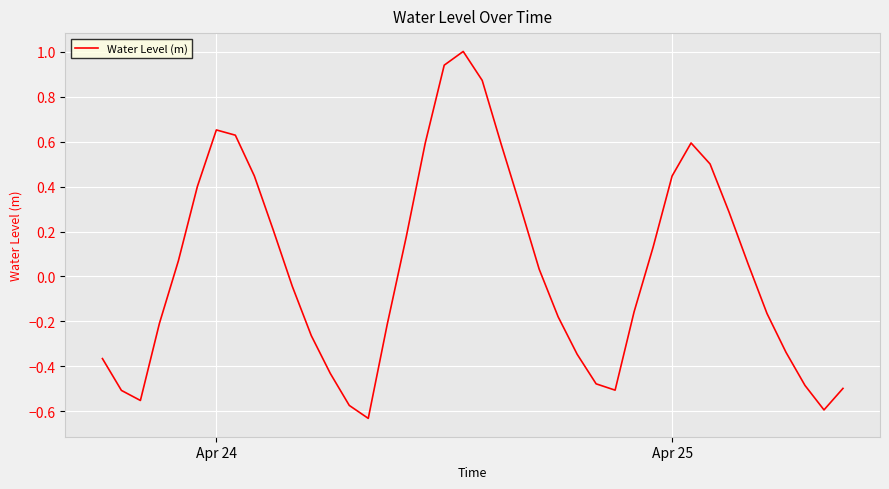

What is the maximum value shown in the chart?

1.0